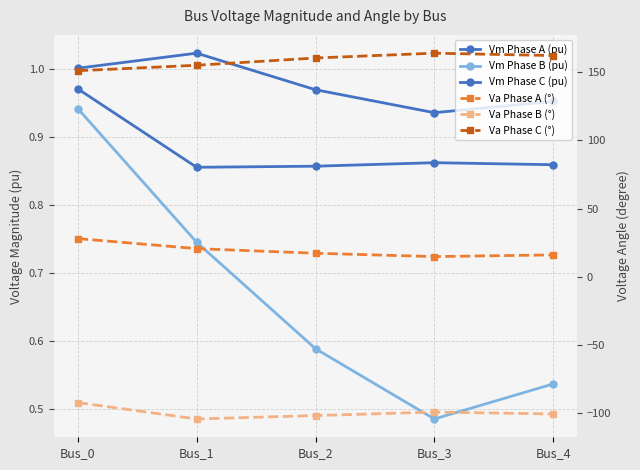

At how many categories does at least one series exceed -71?

5